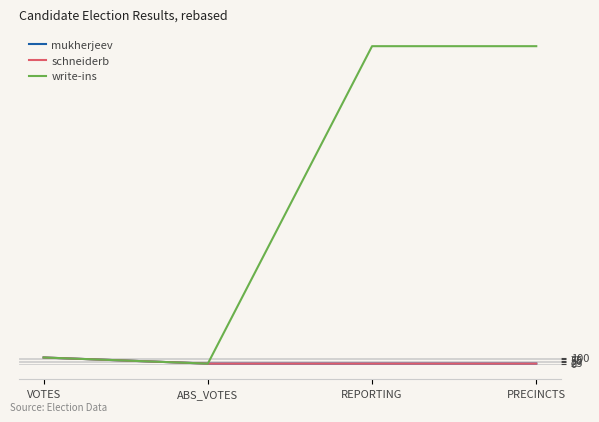

At how many categories does at least one series exceed 3011?

2